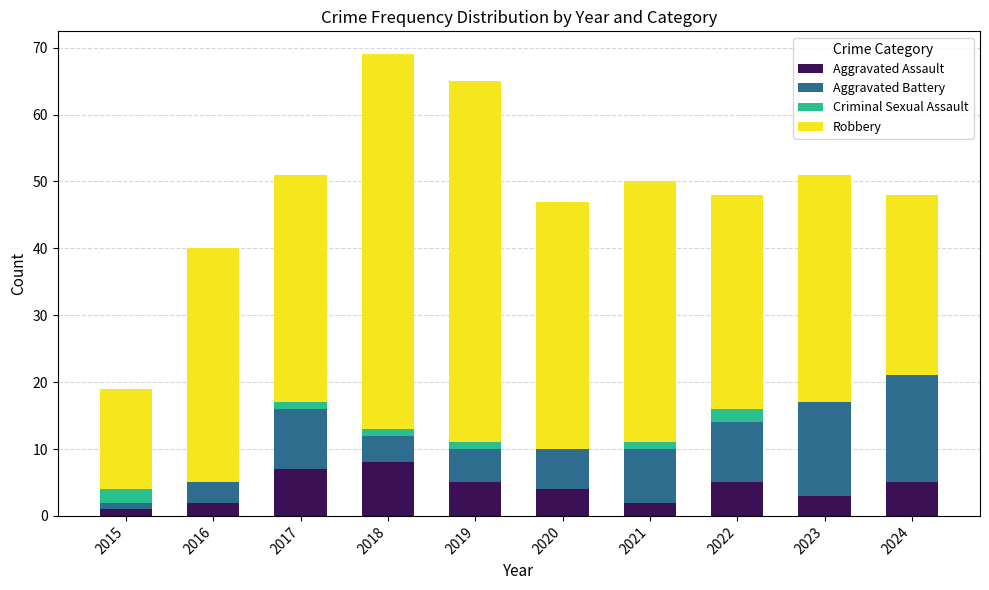

The Aggravated Assault series shows 2 at 2016. True or false?

True